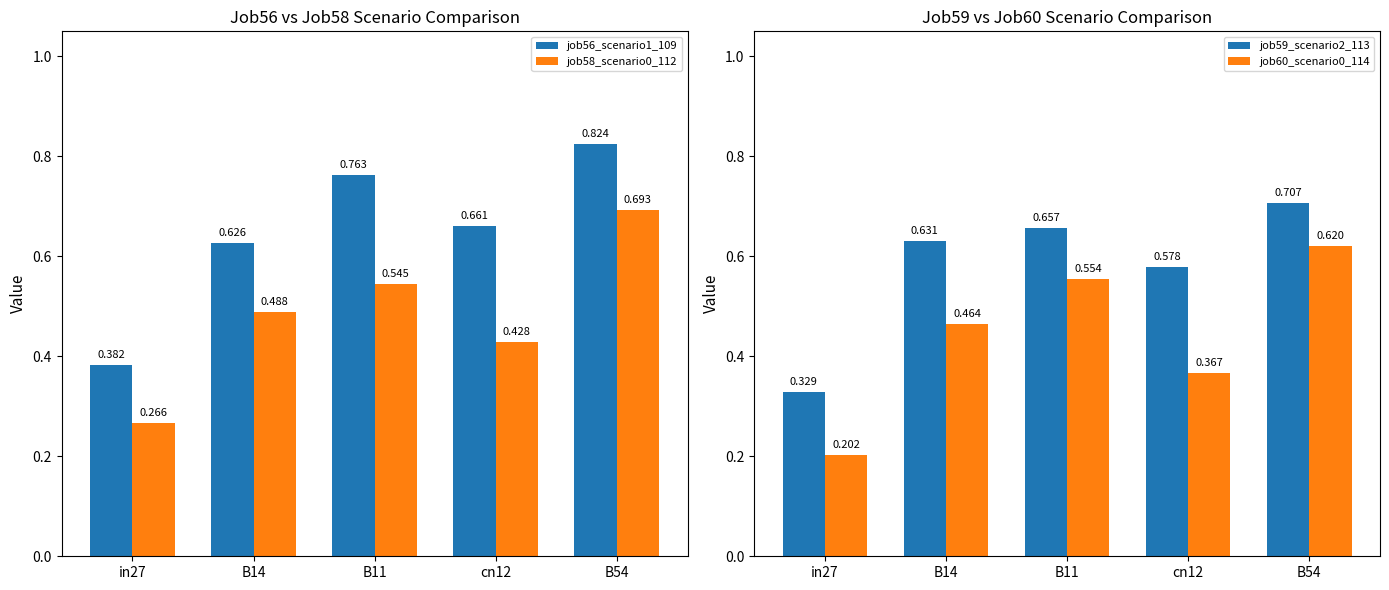

List the labels in order of job59_scenario2_113 value, smallest first.

in27, cn12, B14, B11, B54